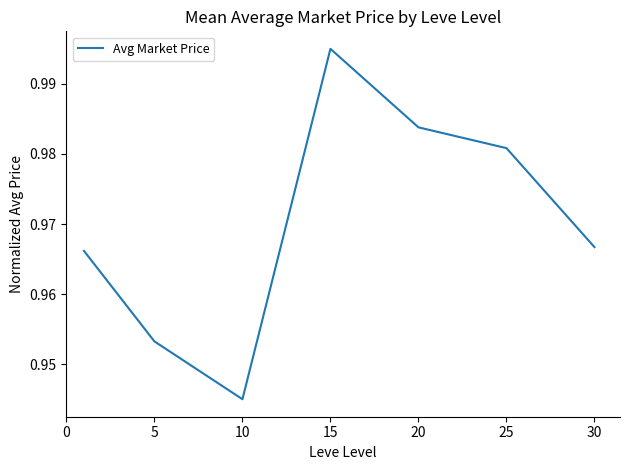

What is the sum of all values?

6.8